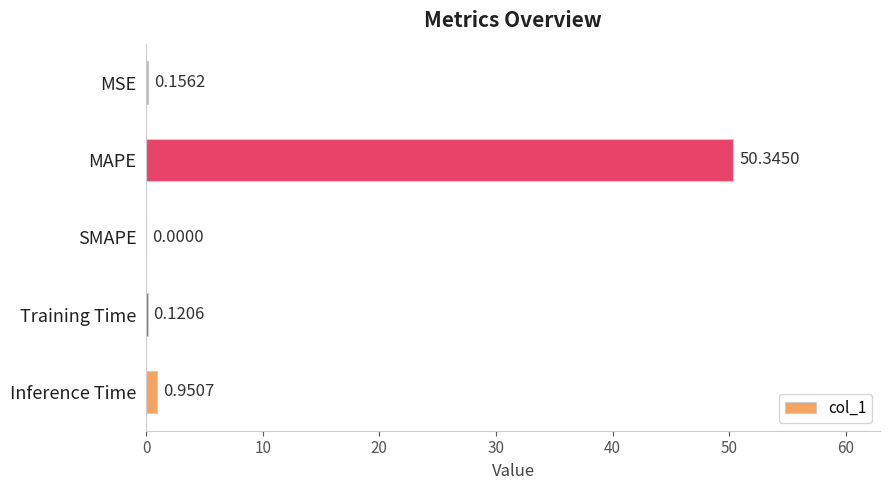

Which label corresponds to the largest value in the chart?

MAPE